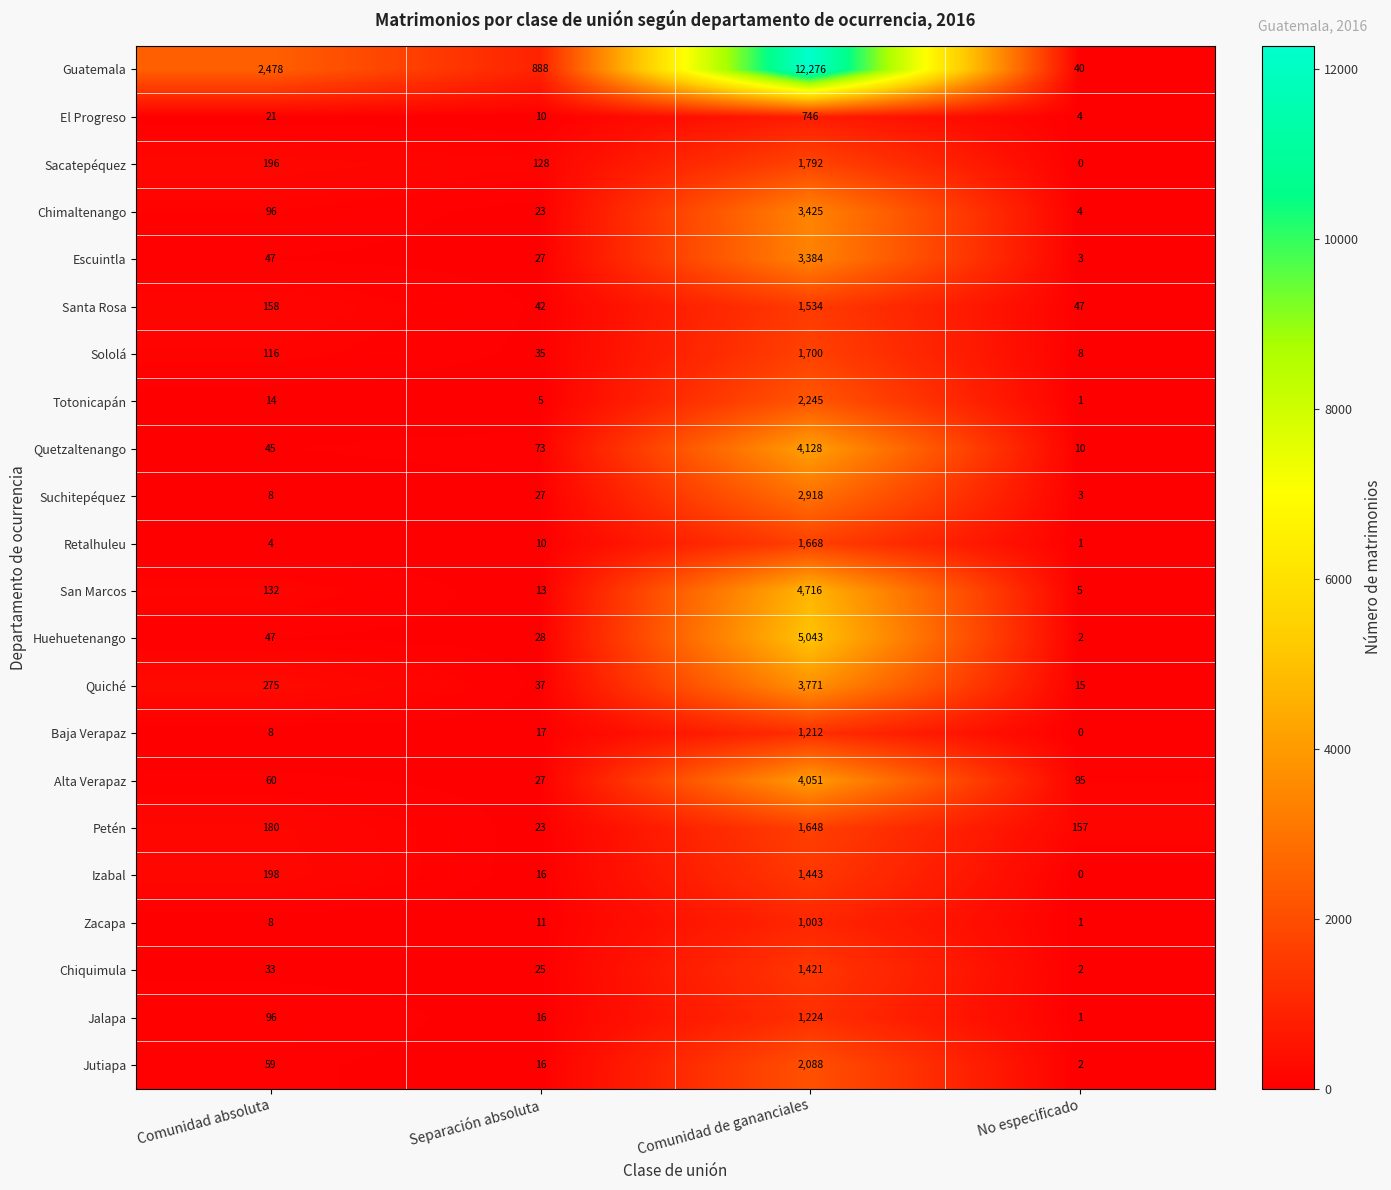

Which series has the widest spread of values?

Guatemala